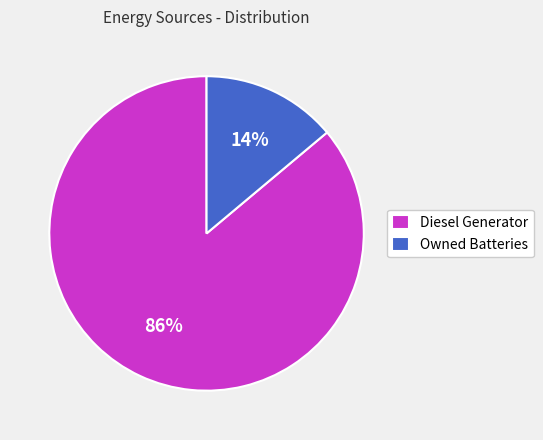

Do Owned Batteries and Diesel Generator together represent more than half of the pie?

Yes